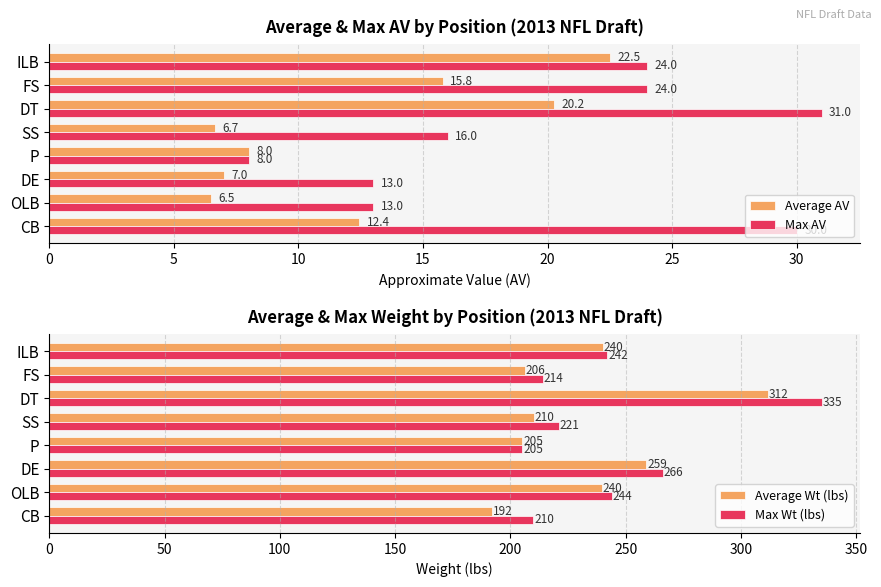

What is the difference between the Average AV values at ILB and FS?

6.7